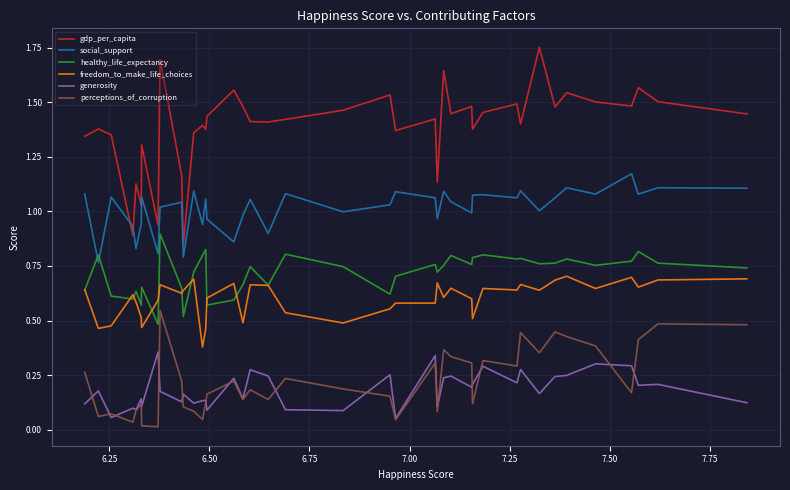

True or false: healthy_life_expectancy and perceptions_of_corruption cross at least once.

False